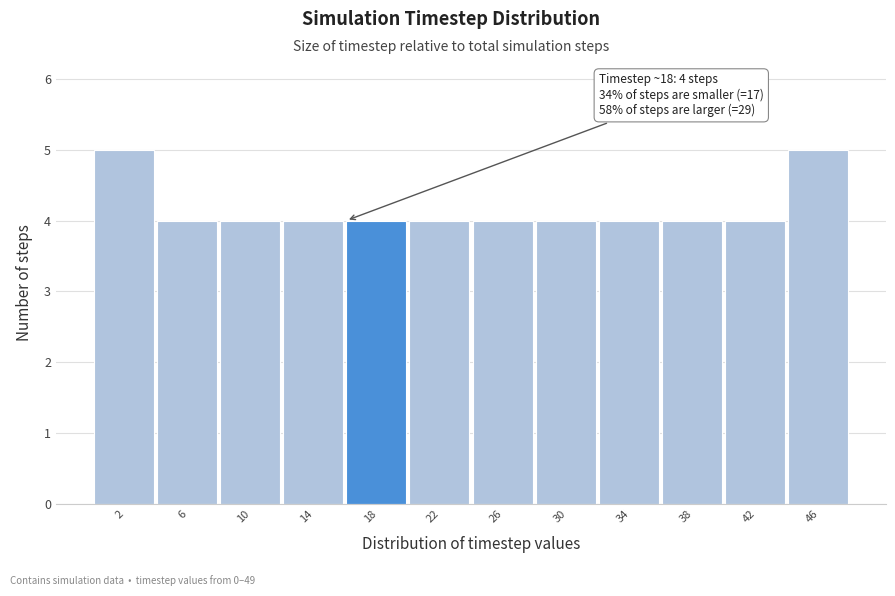

Reading left to right, extract all data points from this chart.

5	4	4	4	4	4	4	4	4	4	4	5